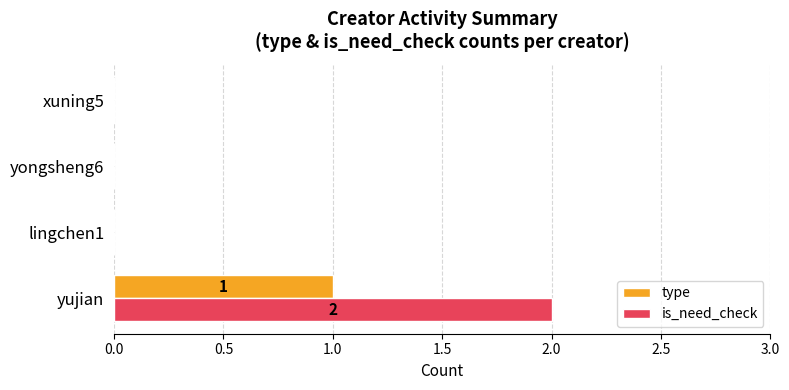

Between yujian and xuning5, which series saw the biggest shift?

is_need_check